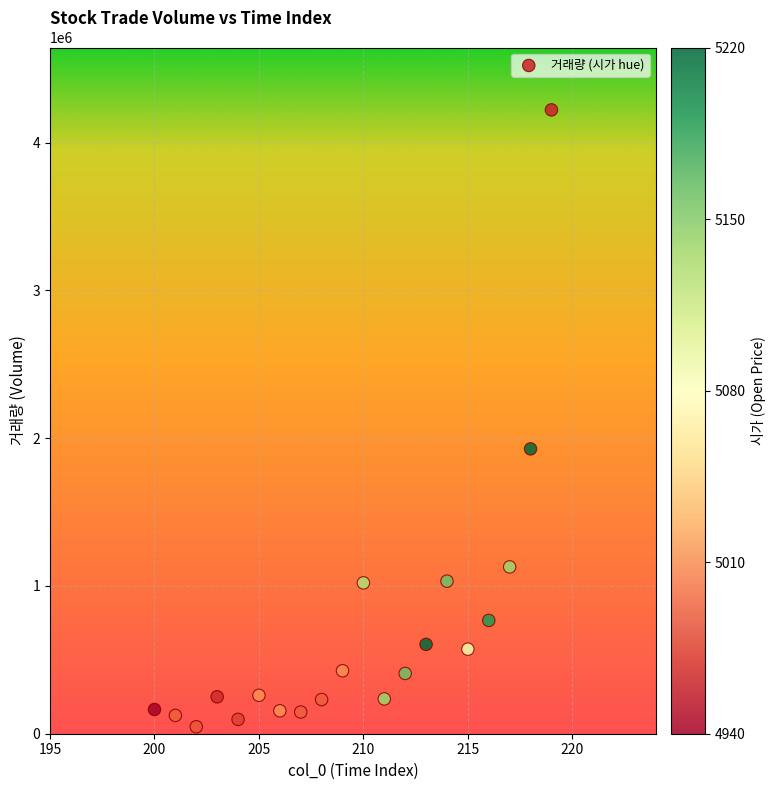

What Y value in the scatter plot is closest to 2134202?

1927386